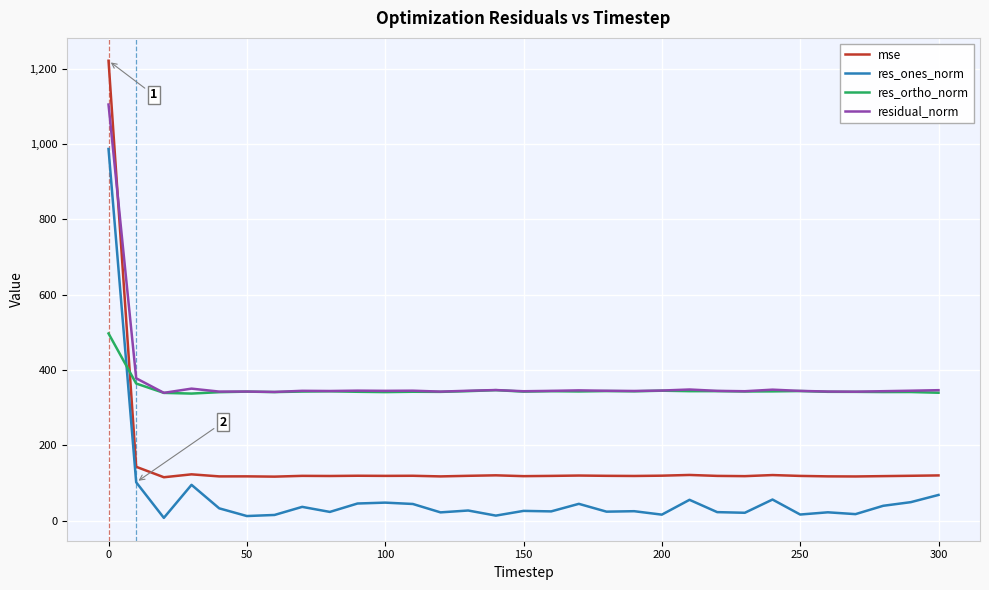

What is the maximum value for mse?

1221.6